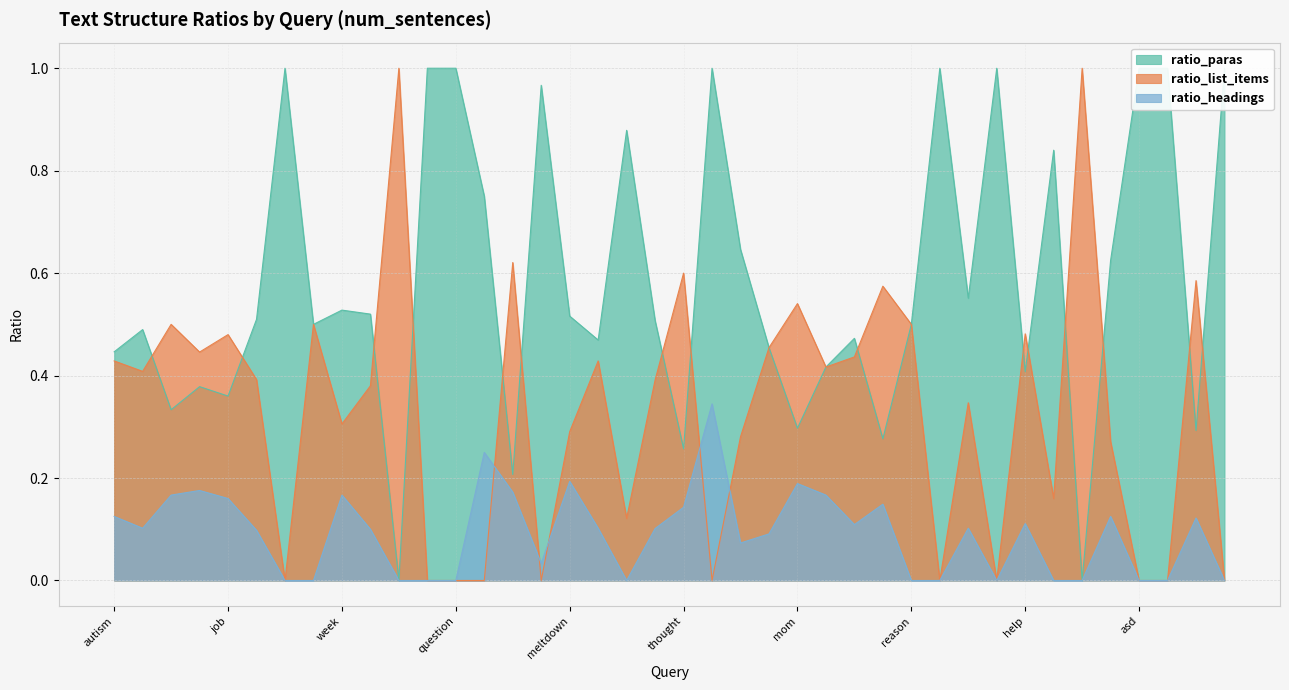

The value of ratio_paras at situation is 0.6. True or false?

True